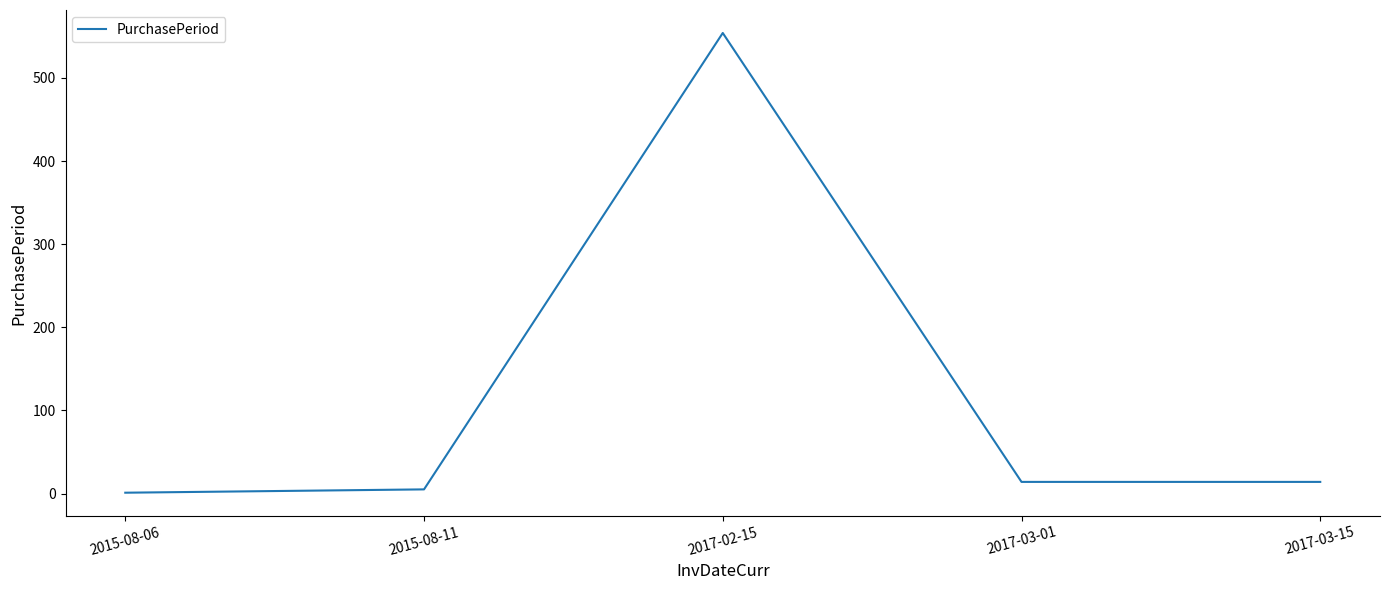

How many lines are shown in the chart?

1